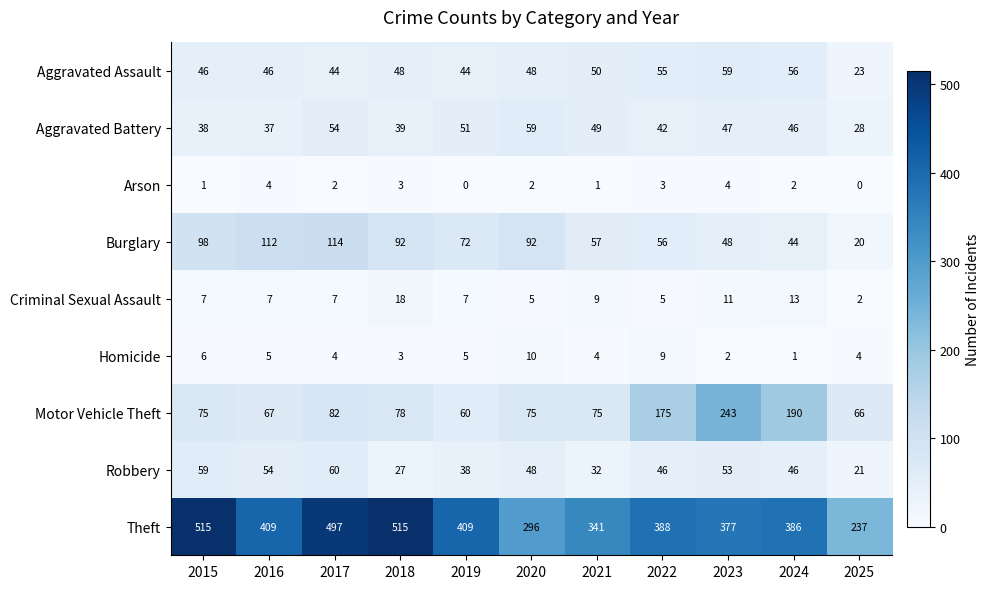

What is the difference between the maximum and second lowest values in the Aggravated Assault series?

15